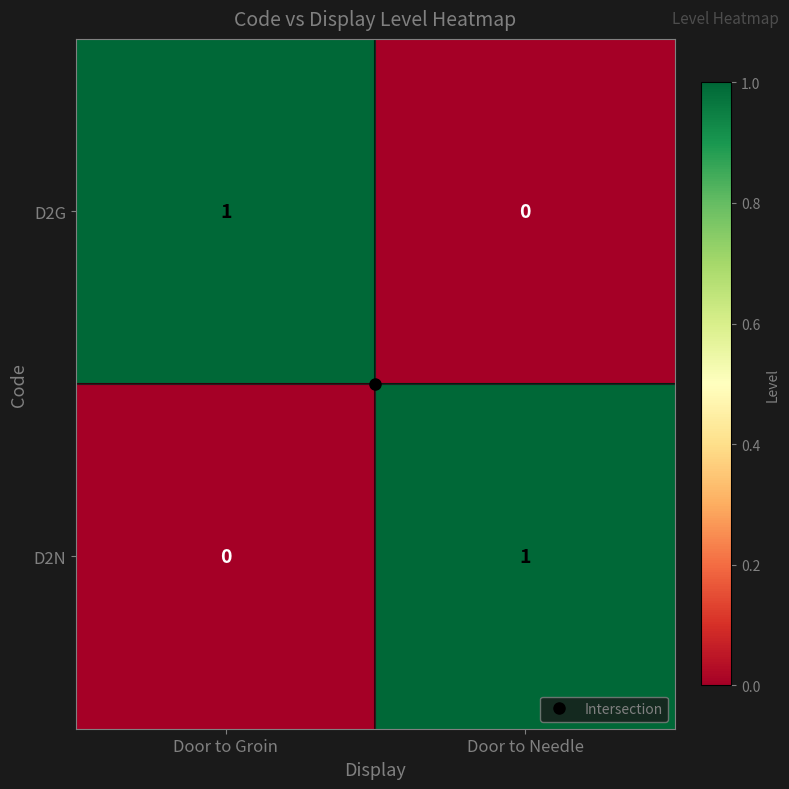

Which category has the lowest value in the D2N series?

Door to Groin